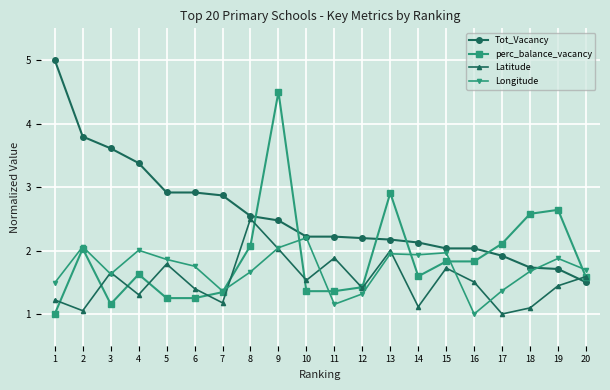

Which category has the highest value in the Tot_Vacancy series?

1